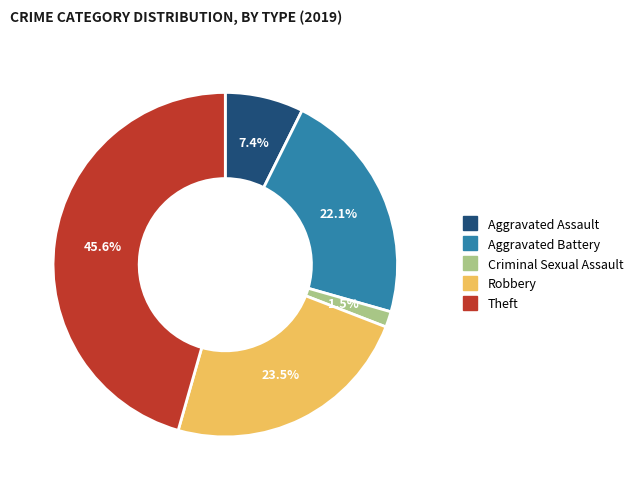

Combined, what portion of the pie is Aggravated Battery and Theft?

67.6%